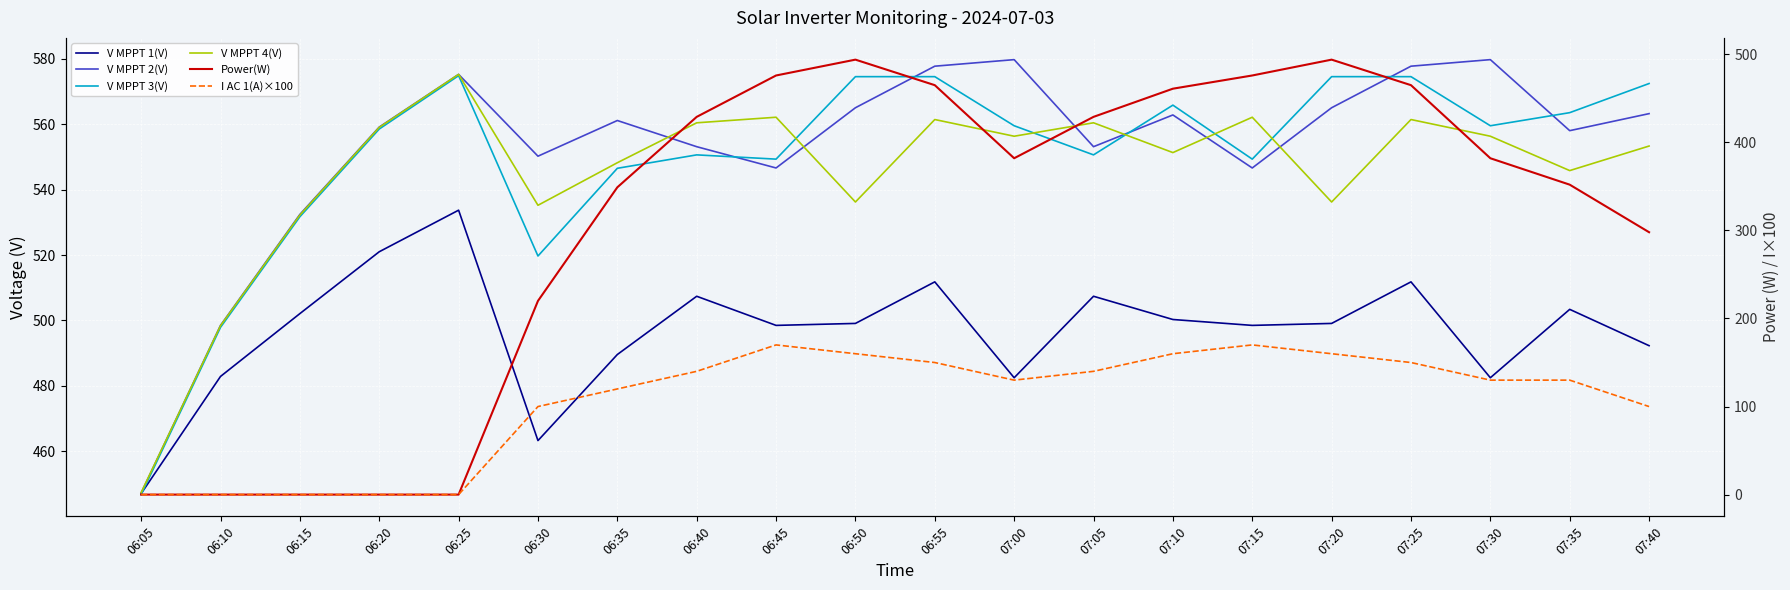

True or false: I AC 1(A)×100 has a value of 208.3 at 07:00.

False